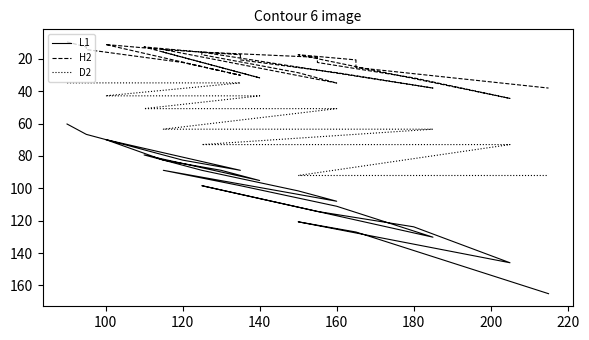

True or false: H2 and L1 cross at least once.

False